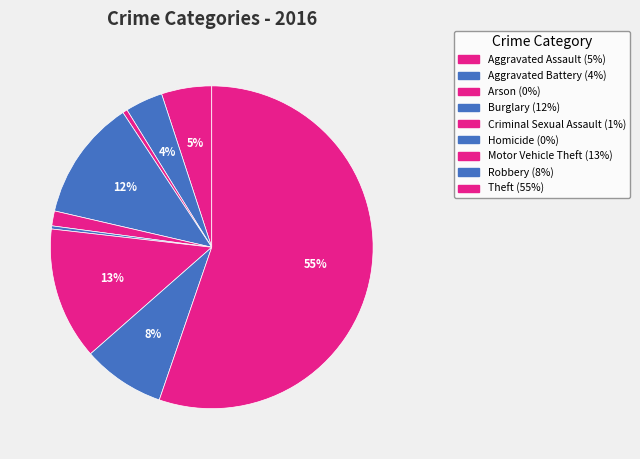

The Criminal Sexual Assault slice represents 11% of the pie. True or false?

False